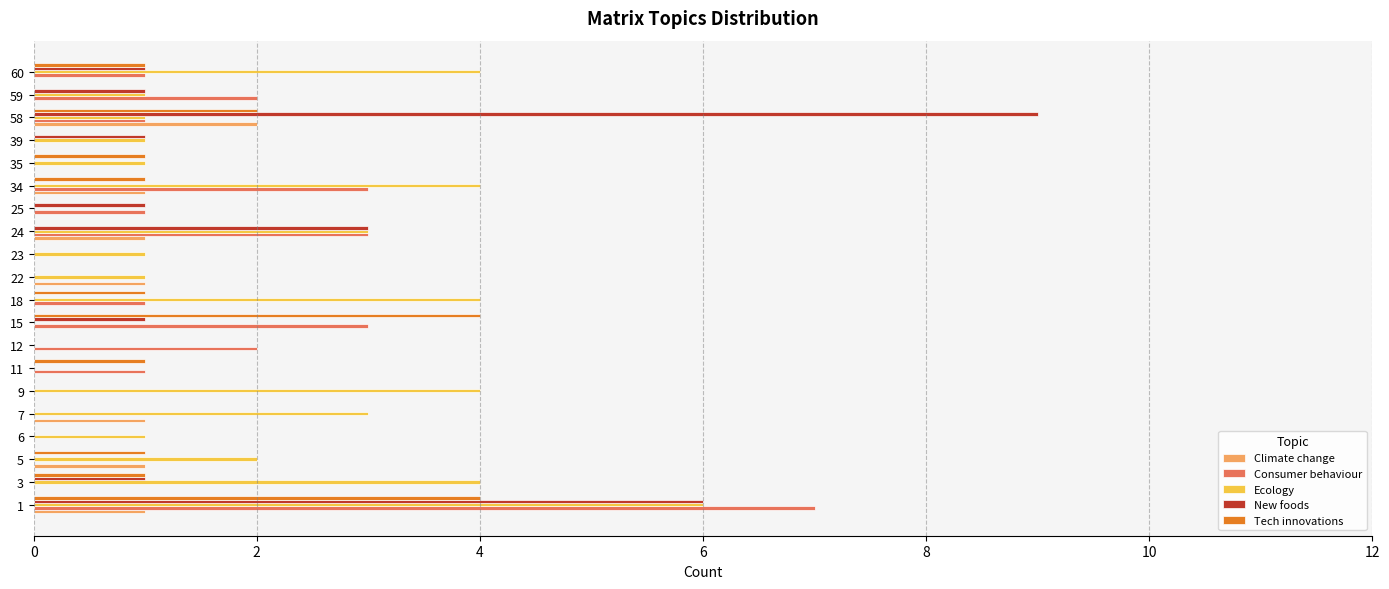

Between 1 and 35, which series saw the biggest shift?

Consumer behaviour